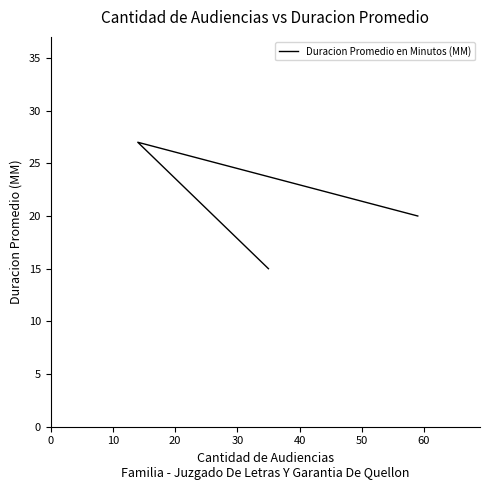

How many lines are shown in the chart?

1